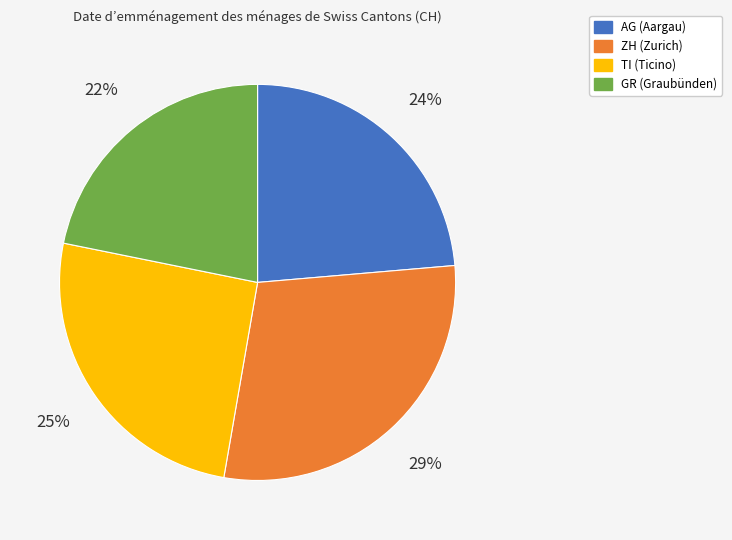

Is it true that AG is 30% of the pie?

False